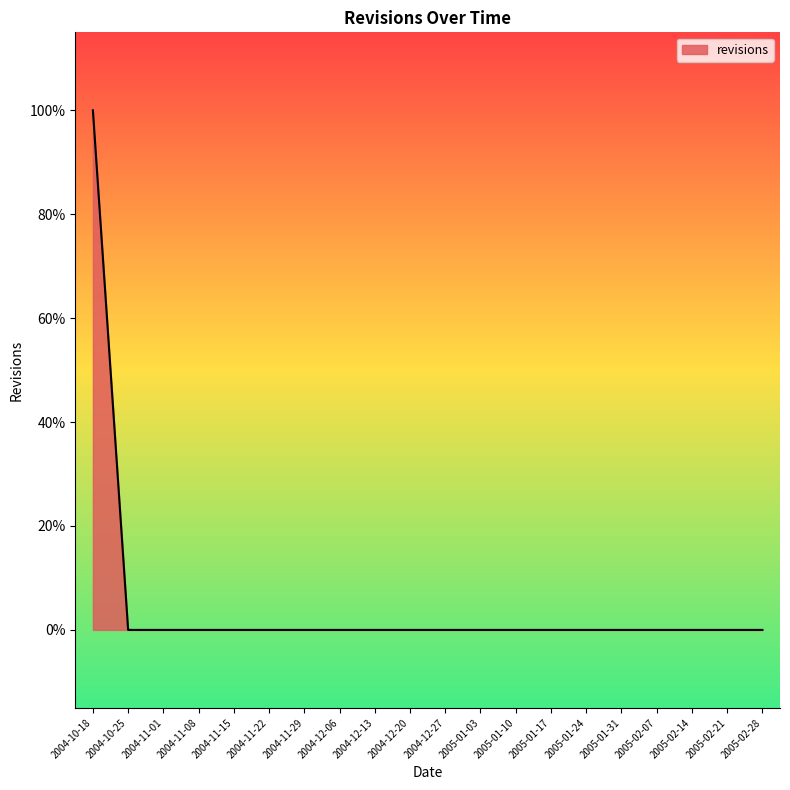

Is this an area chart (filled region under the line)?

Yes